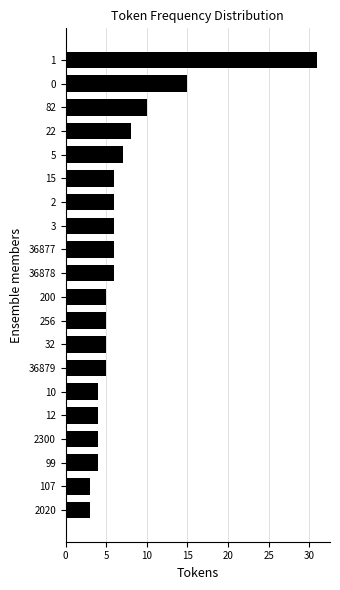

Reading top to bottom, transcribe all the data shown in this chart.

1=31	0=15	82=10	22=8	5=7	15=6	2=6	3=6	36877=6	36878=6	200=5	256=5	32=5	36879=5	10=4	12=4	2300=4	99=4	107=3	2020=3